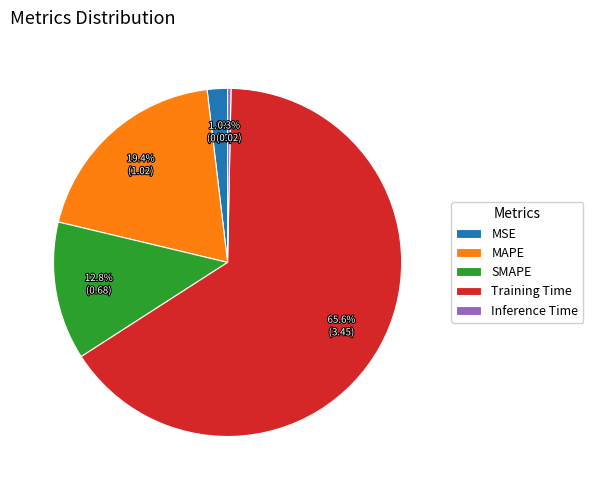

Is it true that Inference Time is 0% of the pie?

True